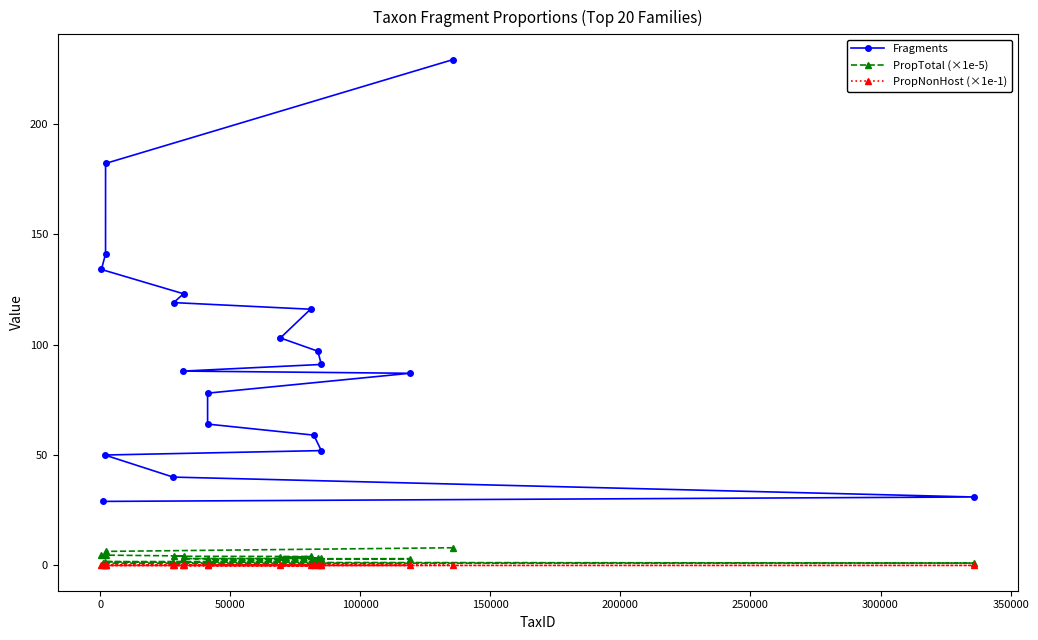

What is the difference between the maximum and minimum values in the Fragments series?

200.0